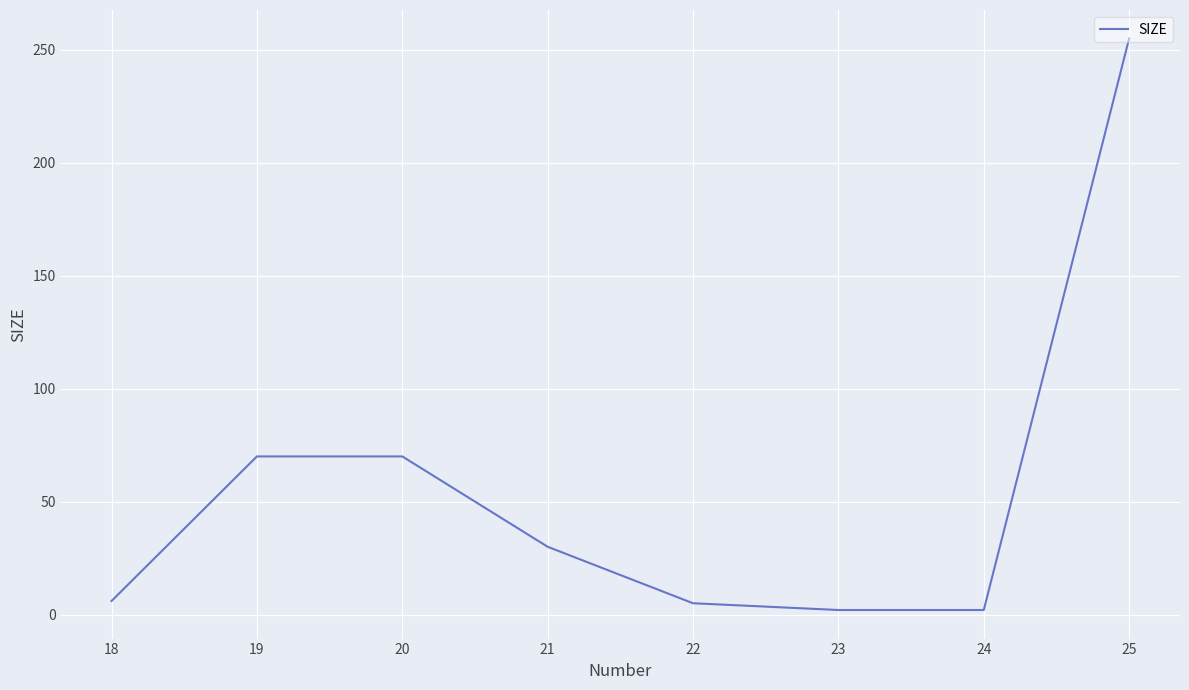

Between 22 and 24, which is larger?

22